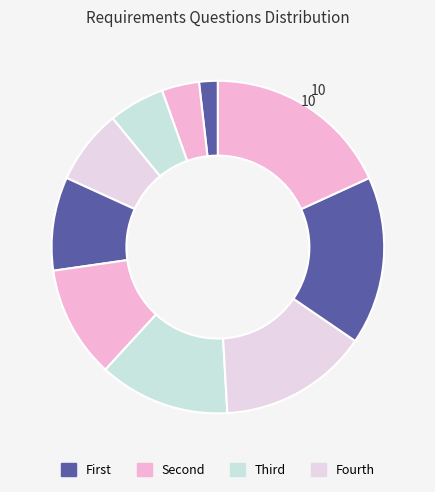

Count the number of slices in the pie.

10